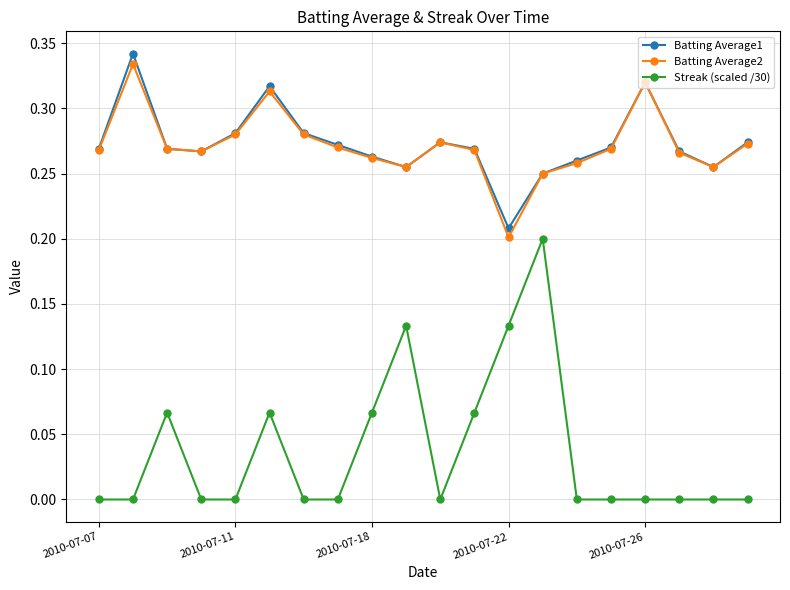

Is this an area chart (filled region under the line)?

No